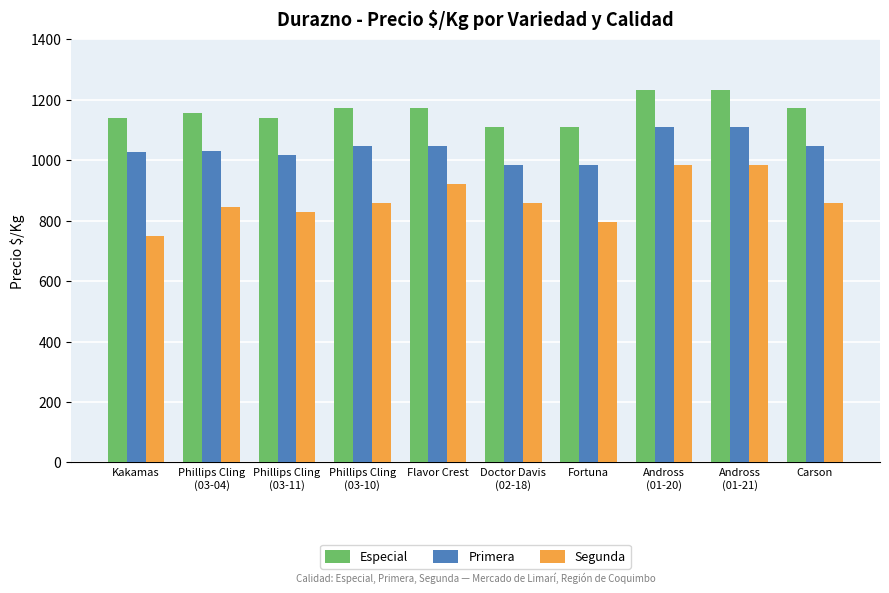

What is the difference between the Segunda values at Flavor Crest and Phillips Cling
(03-10)?

63